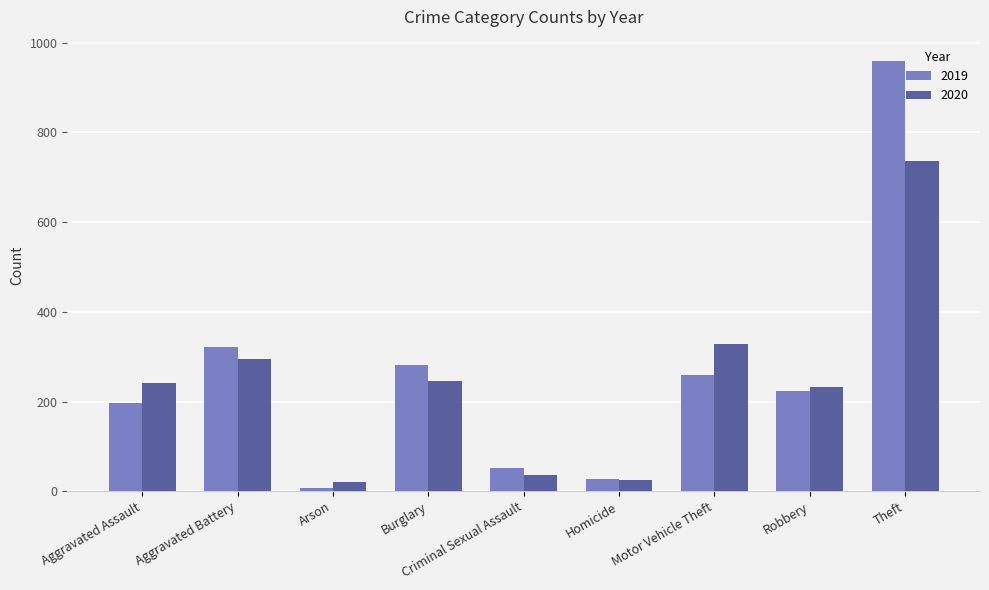

Which series has the largest total across all categories?

2019